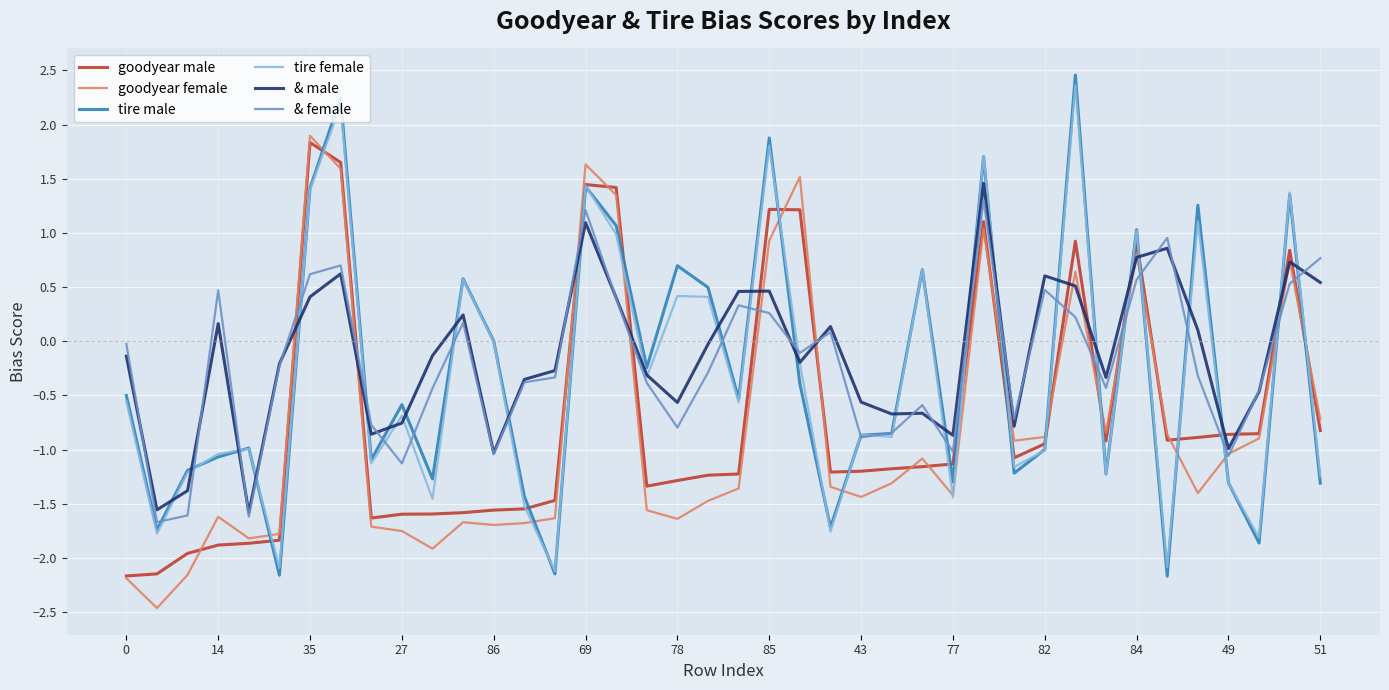

What is the minimum value for goodyear female?

-2.5